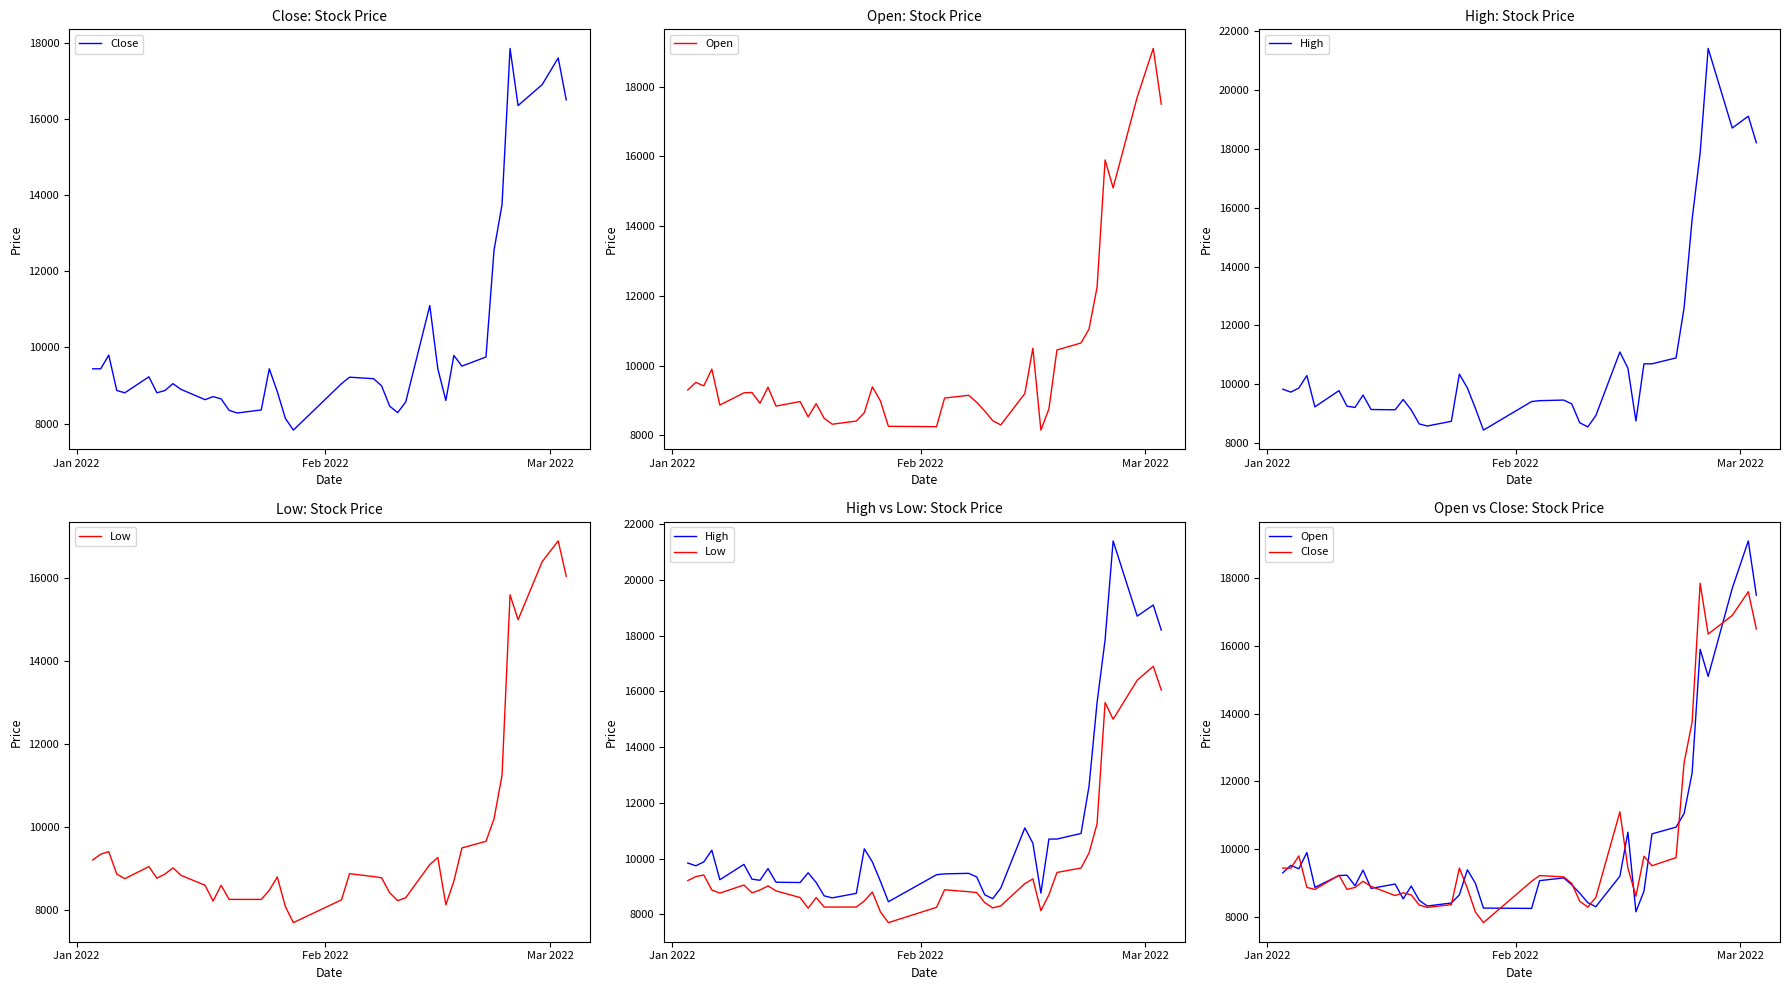

What is the sum of all Low values?

388850